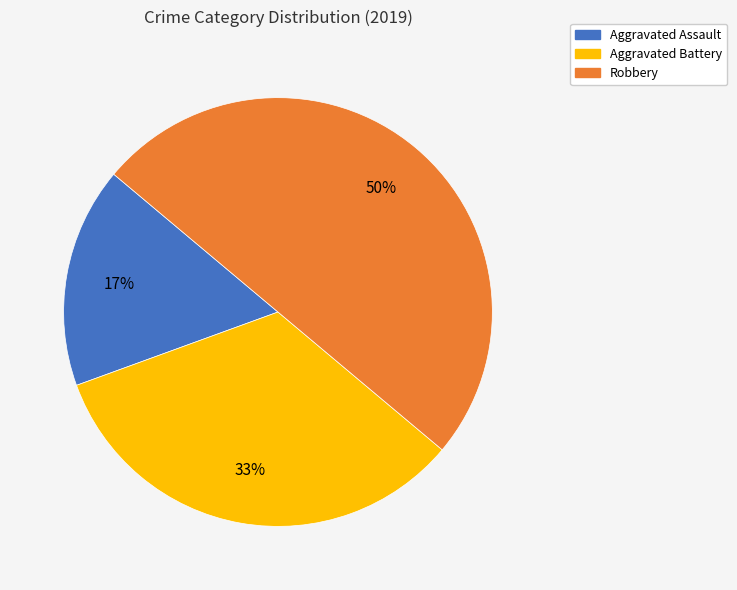

To the nearest percent, what is the difference between the largest and smallest slice percentages?

33%